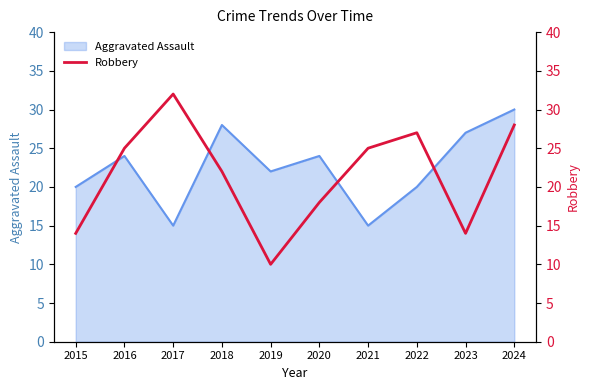

Is it true that Aggravated Assault equals 20 at 2015?

True